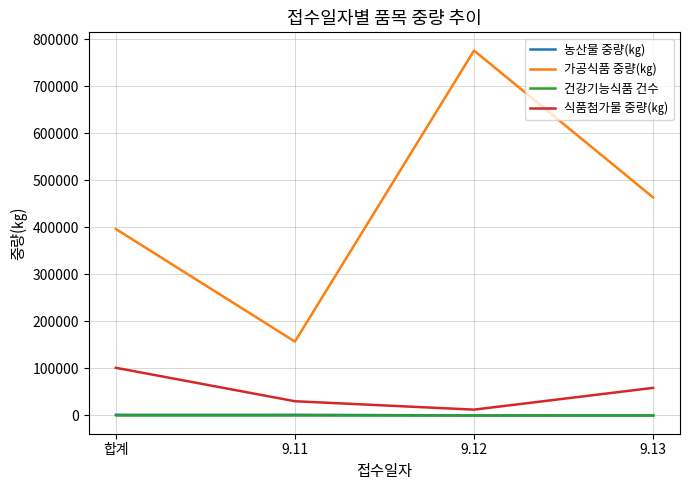

Is it true that 식품첨가물 중량(㎏) equals 133358 at 합계?

False